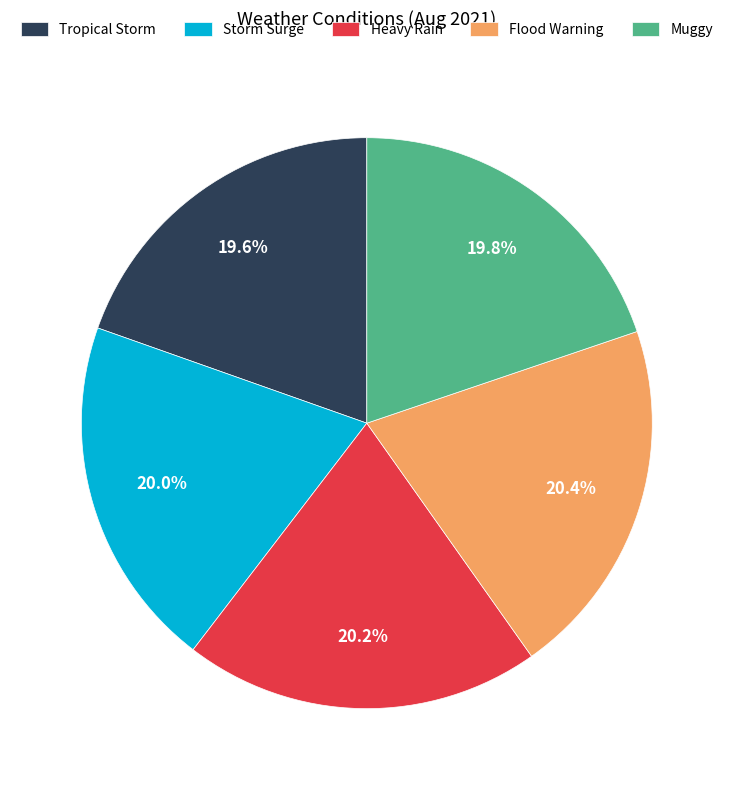

Does Flood Warning represent more than half of the total?

No